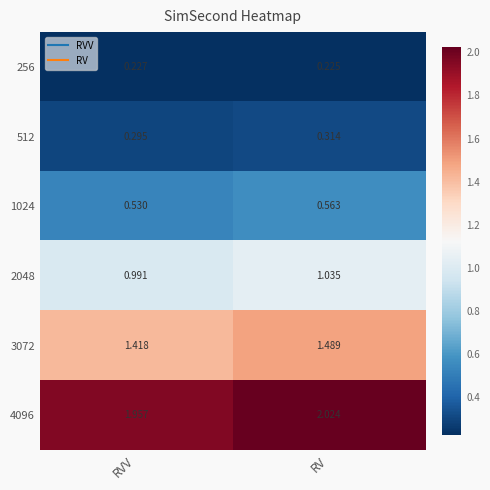

Is the value of 3072 at RVV greater than the value of 512 at RVV?

Yes